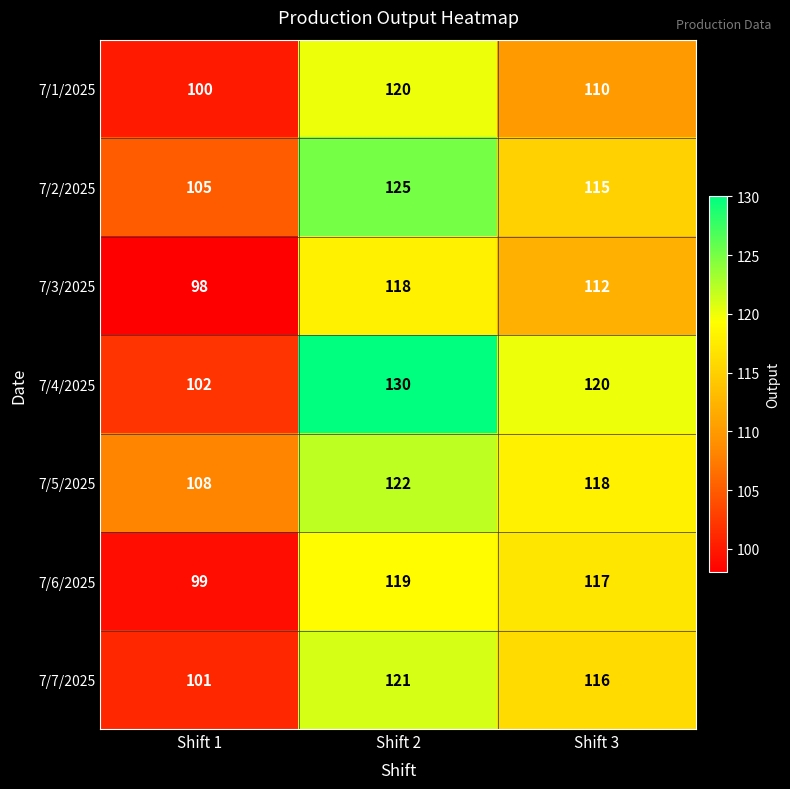

List the series in order of their peak value, lowest first.

7/3/2025, 7/6/2025, 7/1/2025, 7/7/2025, 7/5/2025, 7/2/2025, 7/4/2025